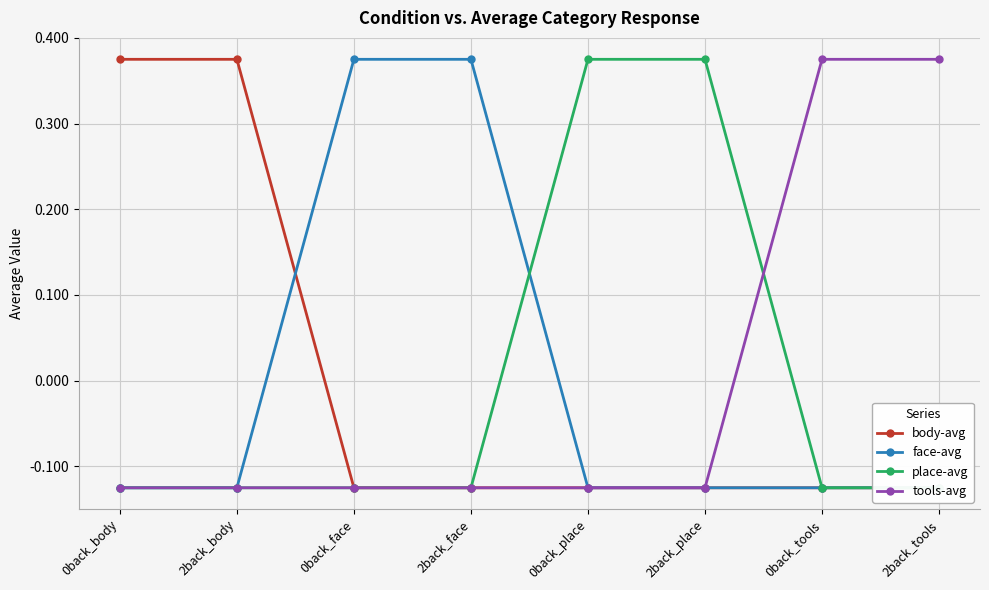

Which series has the largest total across all categories?

body-avg